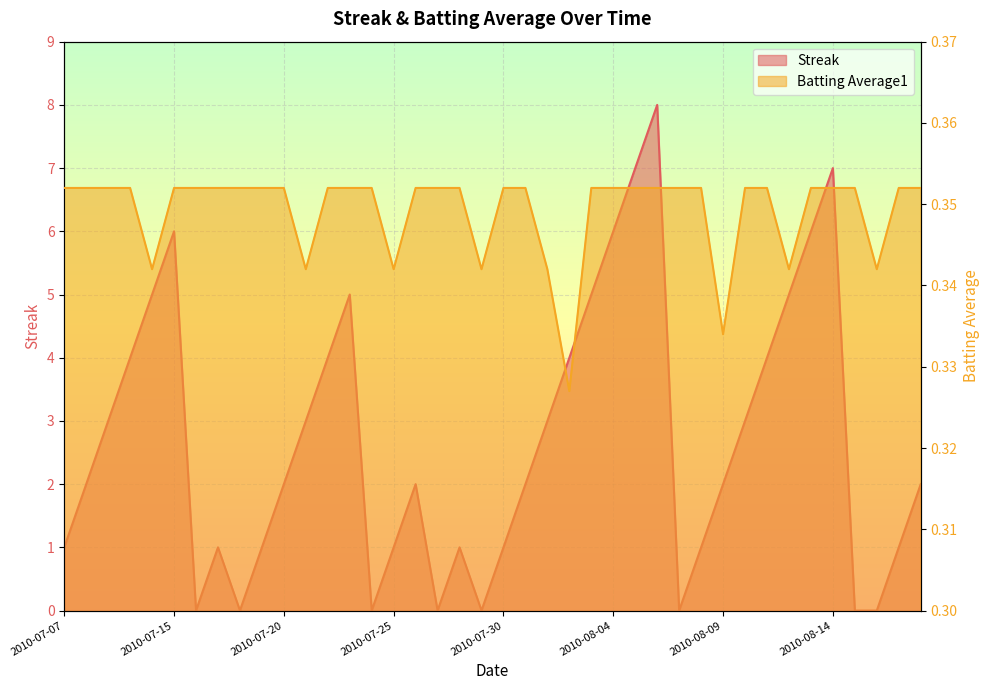

What is the difference between the second highest and second lowest values in the Streak series?

7.0